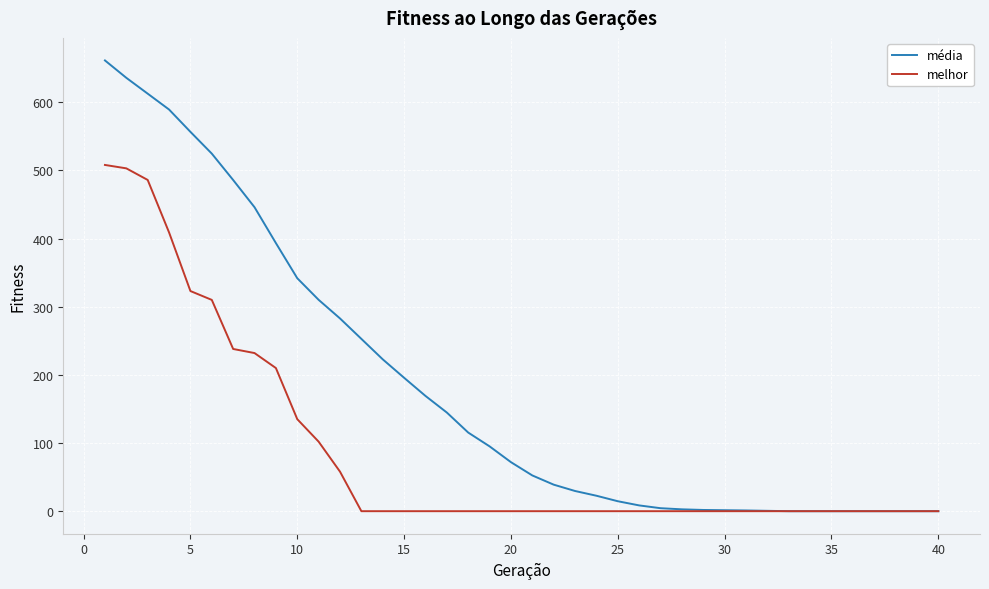

List the series in order of their peak value, lowest first.

melhor, média